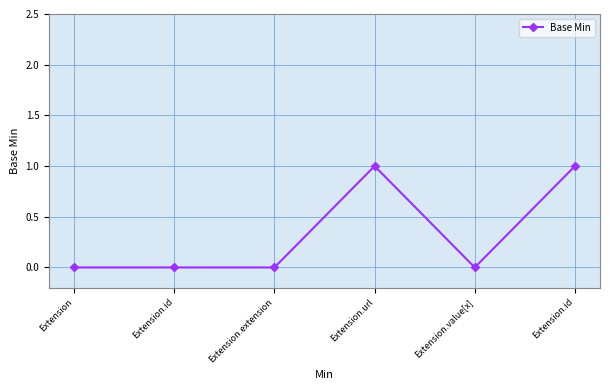

Rank the categories by value from highest to lowest.

Extension.url, Extension.id, Extension, Extension.id, Extension.extension, Extension.value[x]